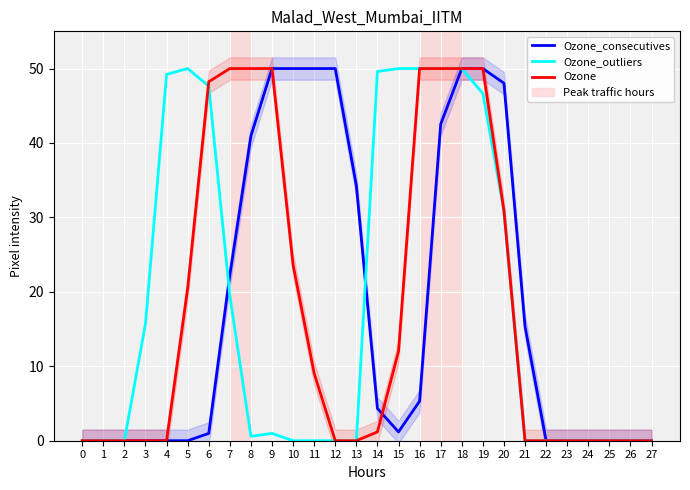

The value of Ozone at 23 is 0.0. True or false?

True